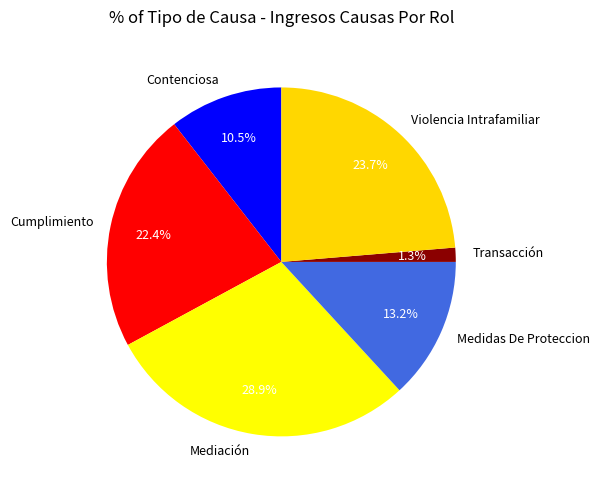

Between Medidas De Proteccion and Violencia Intrafamiliar, which is larger?

Violencia Intrafamiliar